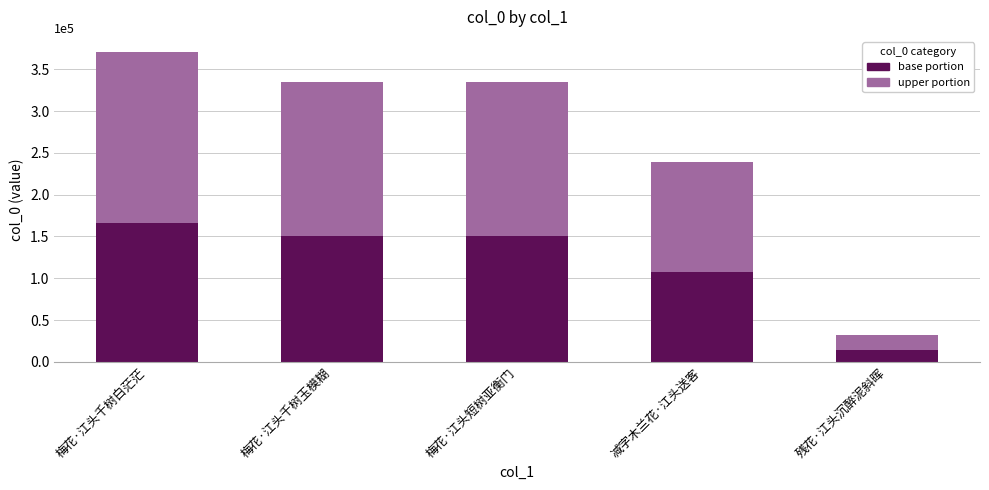

What is the total value across all series at 残花·江头沉醉泥斜晖?

32527.0